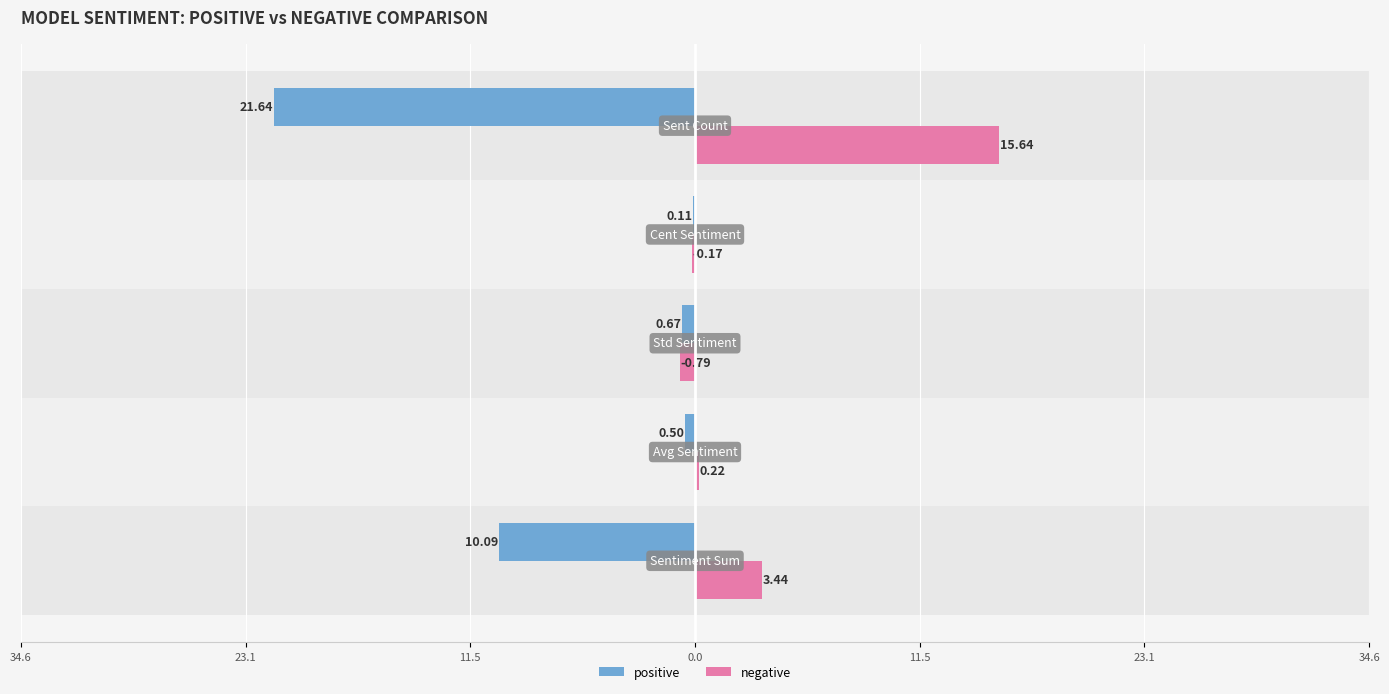

Which series has the largest total across all categories?

negative